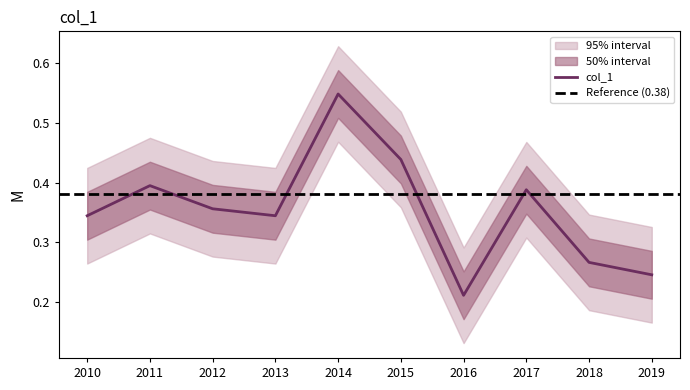

The col_1 series shows 0.1 at 2010. True or false?

False